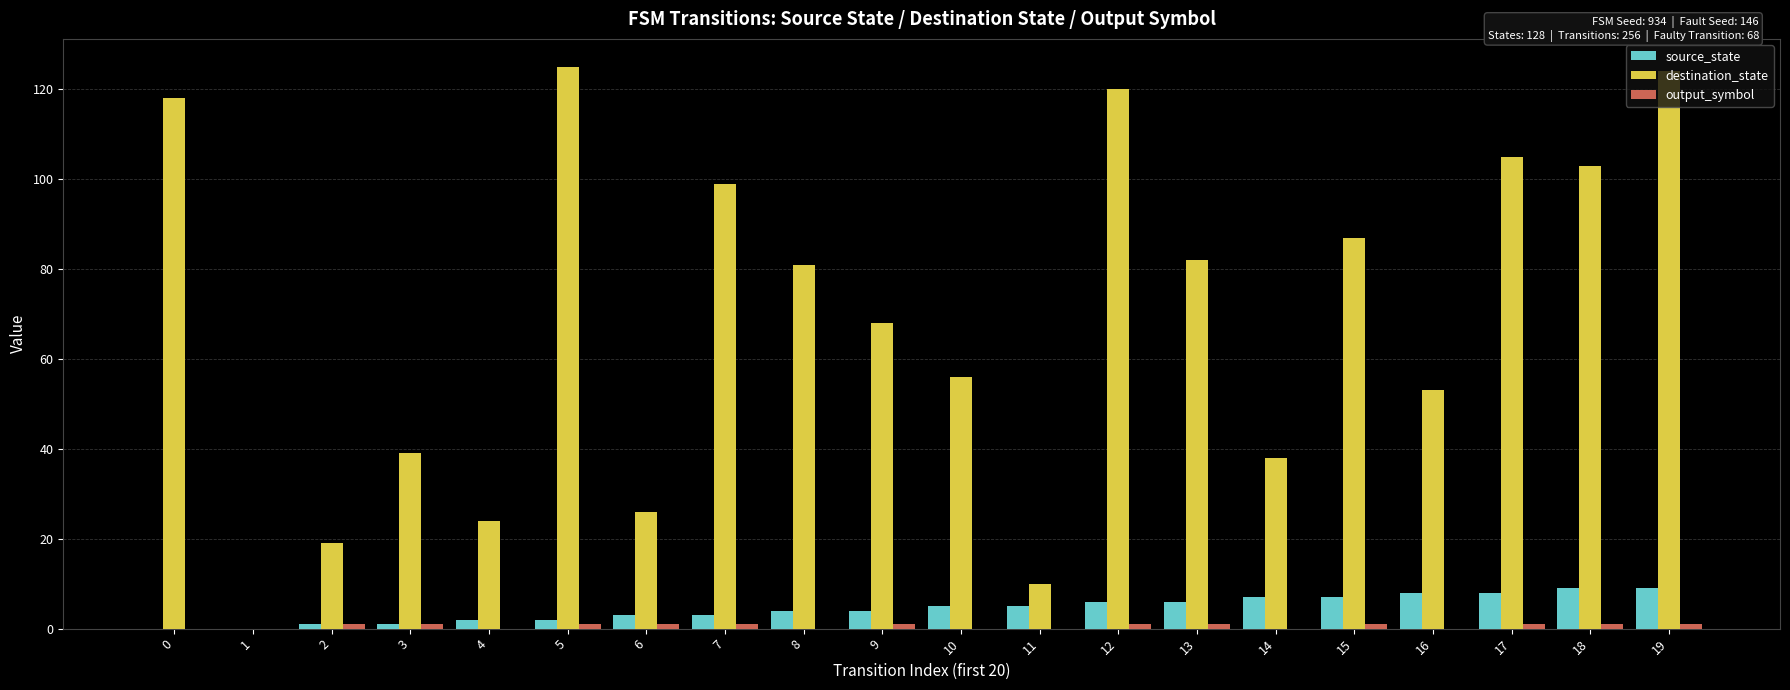

Is it true that destination_state equals 99 at 7?

True